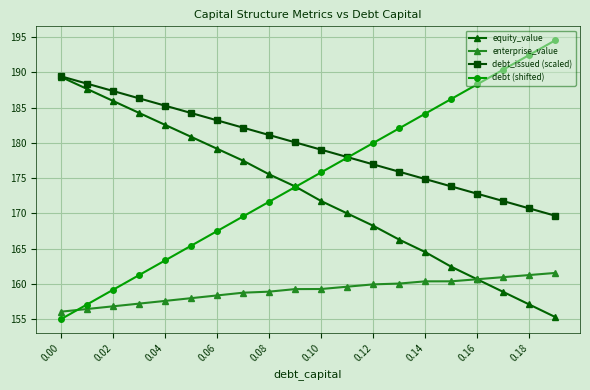

What is the value of the debt (shifted) point at the 8th from the left?

169.6